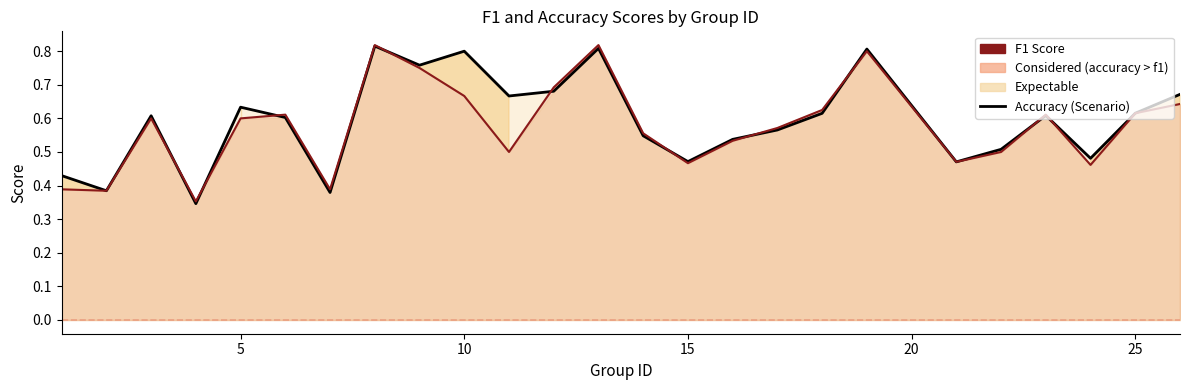

How many times do accuracy and f1 cross each other?

10